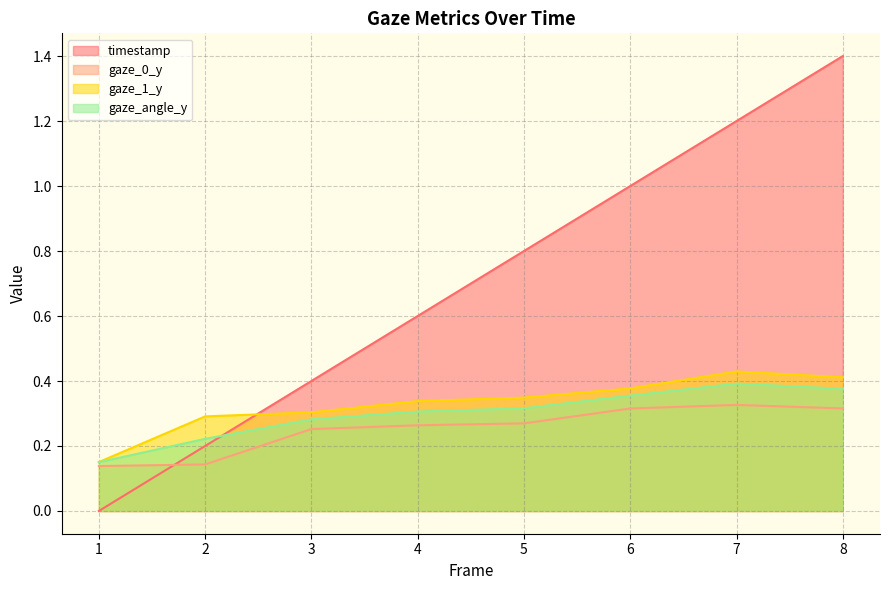

Reading left to right, transcribe all the data shown in this chart.

timestamp: 0.0	0.2	0.4	0.6	0.8	1.0	1.2	1.4
gaze_0_y: 0.1	0.1	0.3	0.3	0.3	0.3	0.3	0.3
gaze_1_y: 0.2	0.3	0.3	0.3	0.3	0.4	0.4	0.4
gaze_angle_y: 0.1	0.2	0.3	0.3	0.3	0.4	0.4	0.4